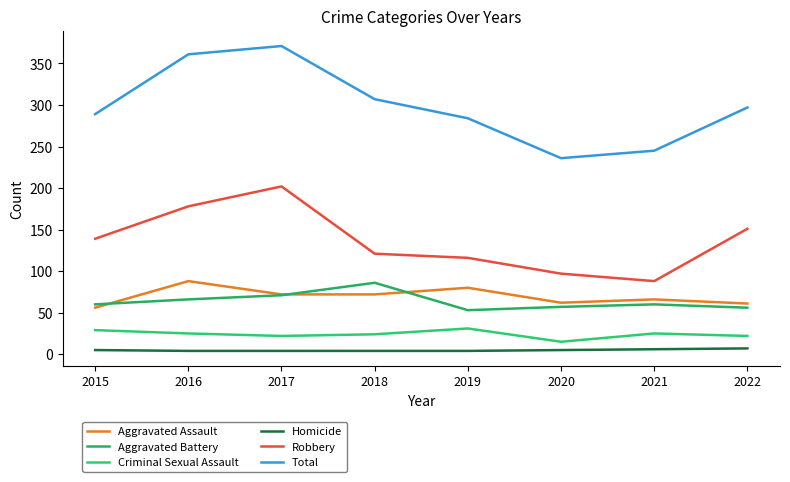

How many lines are shown in the chart?

6